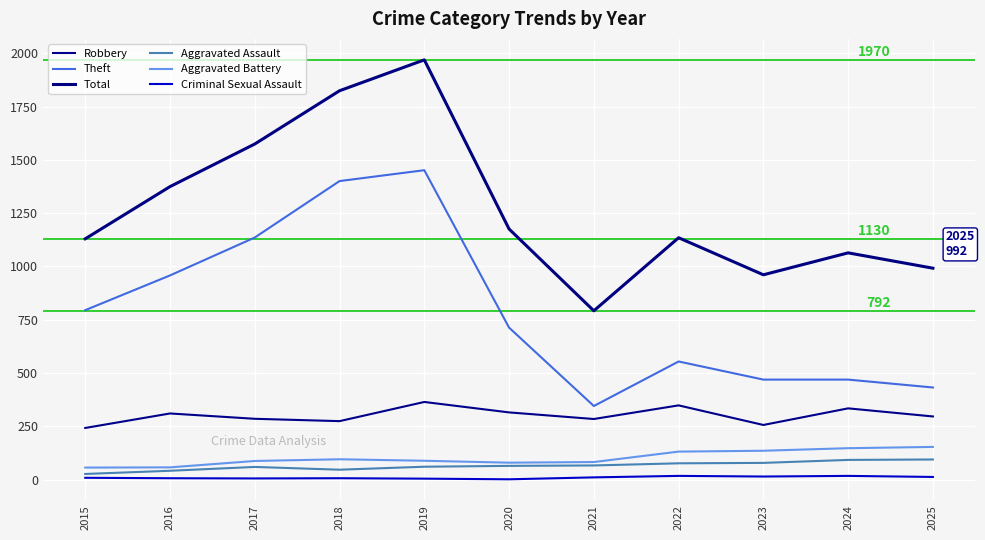

In Aggravated Assault, how many points are lower than both neighbors (excluding endpoints)?

1